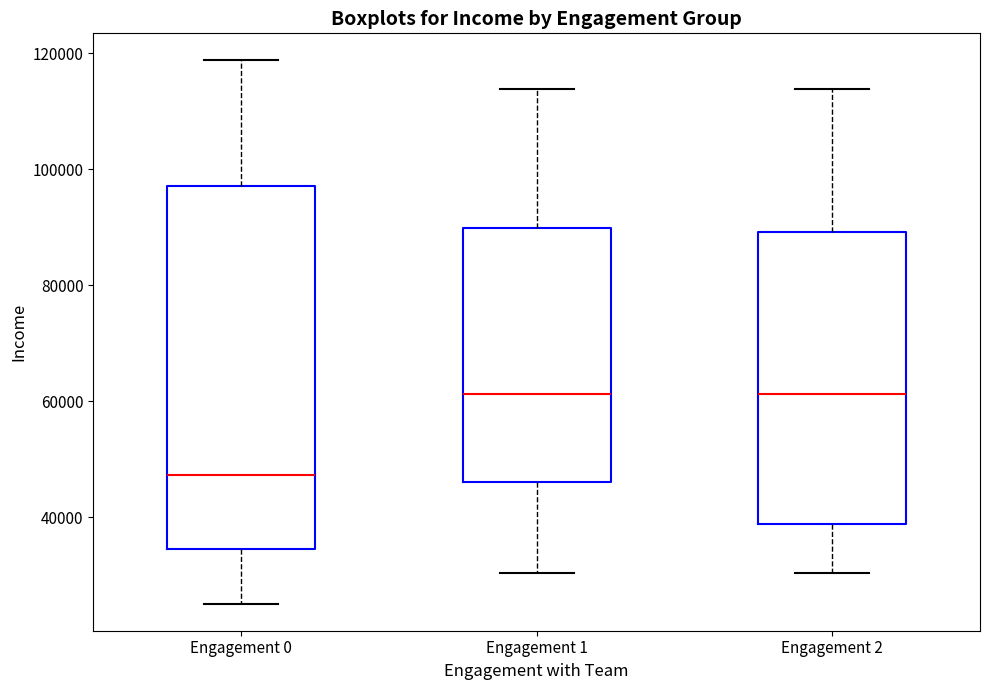

Comparing the boxes themselves (not the whiskers), which one is the tallest?

Engagement 0